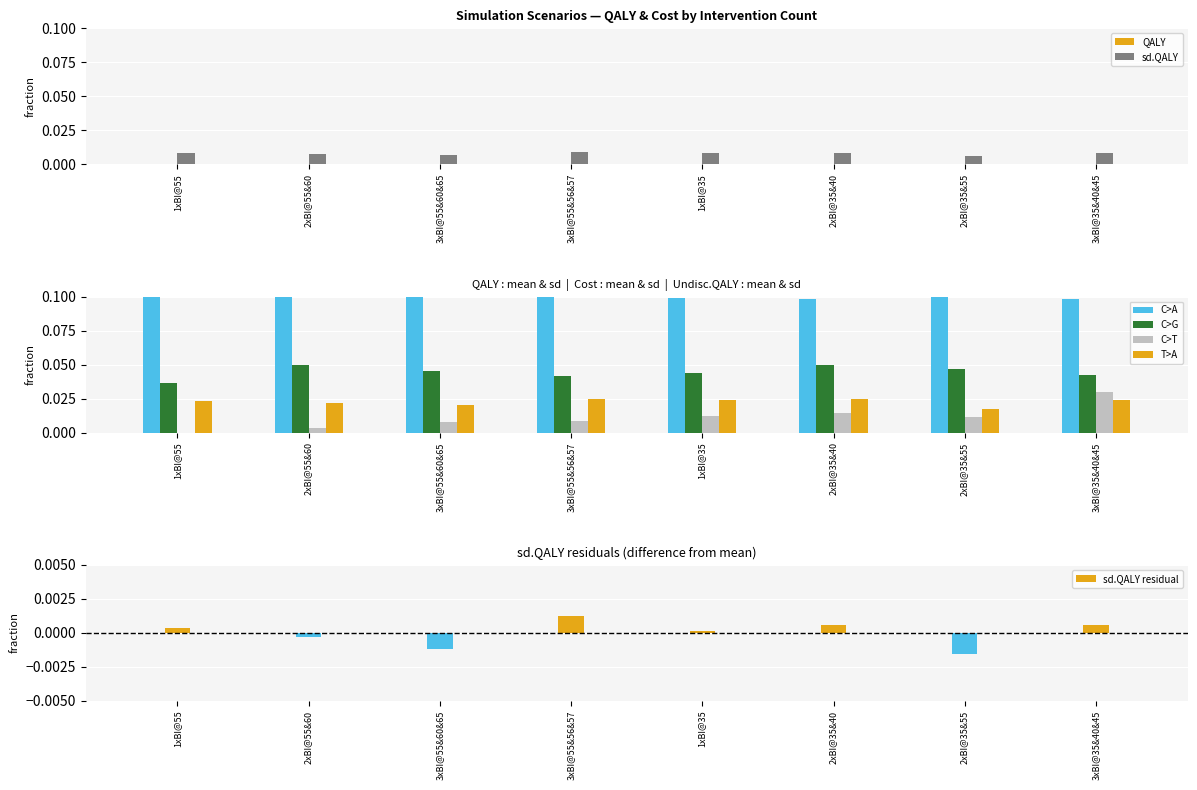

At which label is sd.QALY closest to 0?

2xBI@35&55